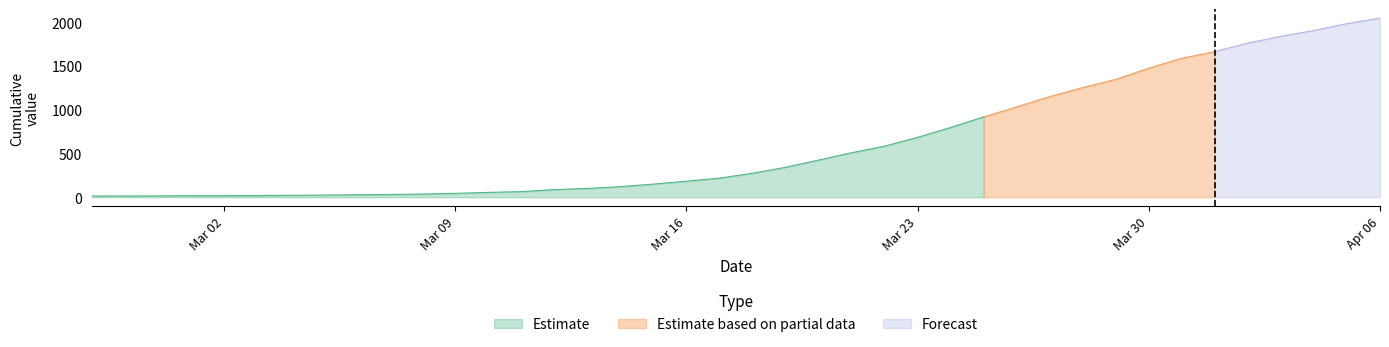

Reading left to right, extract all data points from this chart.

2020-02-27=13	2020-02-28=14	2020-02-29=15	2020-03-01=17	2020-03-02=17	2020-03-03=19	2020-03-04=22	2020-03-05=24	2020-03-06=28	2020-03-07=31	2020-03-08=36	2020-03-09=44	2020-03-10=55	2020-03-11=64	2020-03-12=87	2020-03-13=100	2020-03-14=121	2020-03-15=150	2020-03-16=183	2020-03-17=218	2020-03-18=274	2020-03-19=342	2020-03-20=425	2020-03-21=509	2020-03-22=584	2020-03-23=685	2020-03-24=798	2020-03-25=919	2020-03-26=1034	2020-03-27=1151	2020-03-28=1255	2020-03-29=1348	2020-03-30=1477	2020-03-31=1590	2020-04-01=1666	2020-04-02=1764	2020-04-03=1841	2020-04-04=1908	2020-04-05=1987	2020-04-06=2049